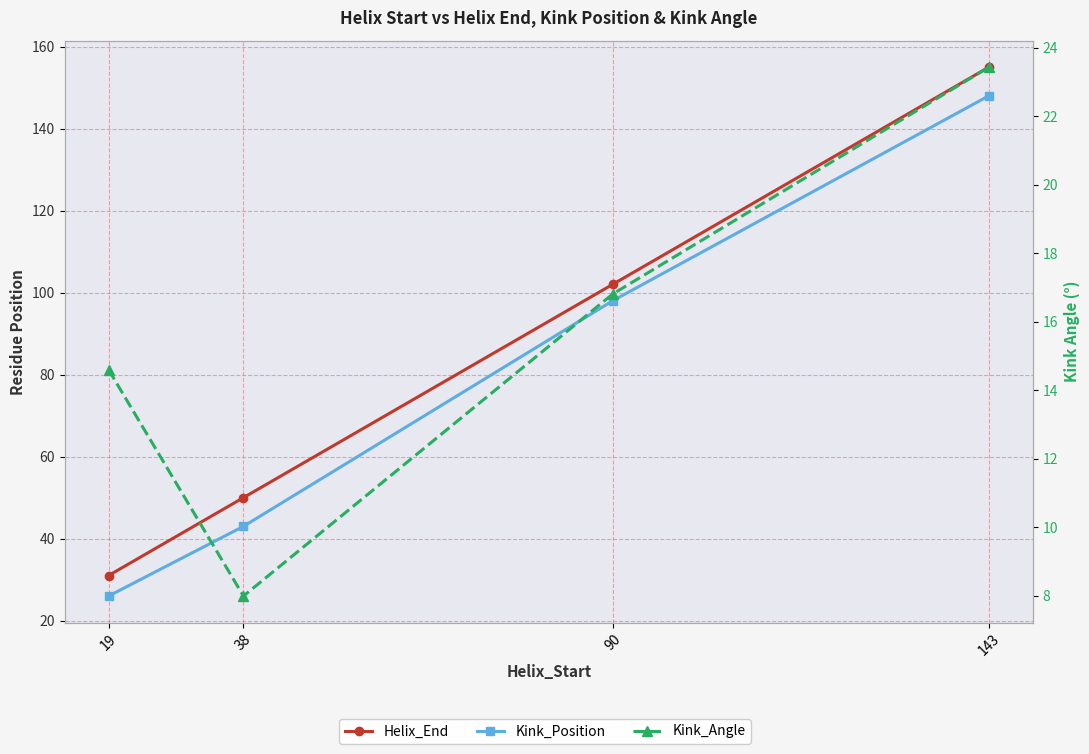

True or false: Kink_Position has a value of 16.4 at 38.

False